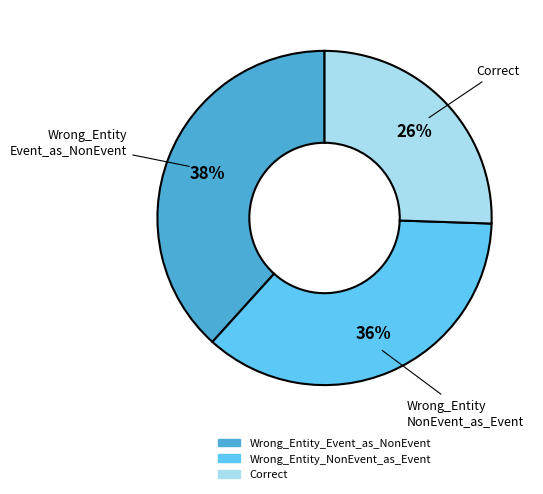

Rank the categories by value from lowest to highest.

Correct, Wrong_Entity_NonEvent_as_Event, Wrong_Entity_Event_as_NonEvent